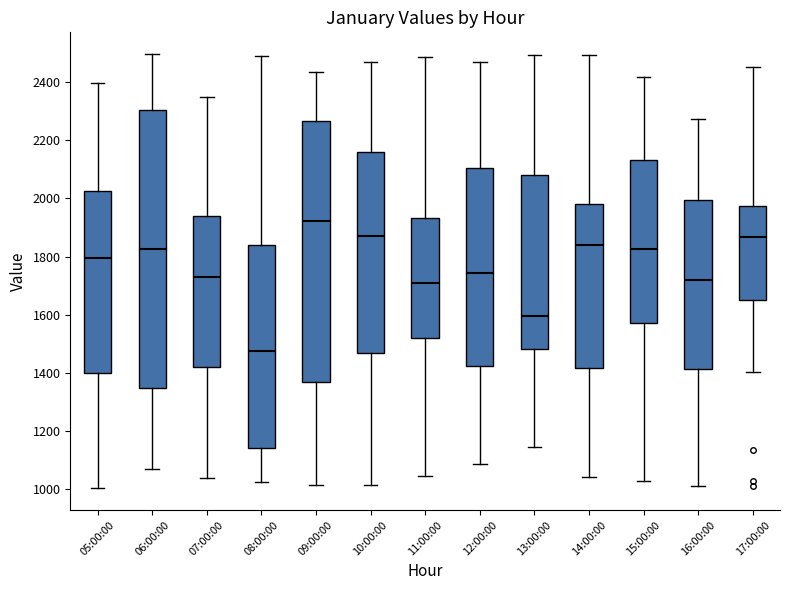

Reading left to right, transcribe this box plot: for each box, give where its median line is, the range the box spans, and where its two whiskers end, as read against the y-axis. The values are not printed on the chart, so give them approximately, as read against the axis.

05:00:00: median 1800, box 1400 to 2020, whiskers 1000 to 2400
06:00:00: median 1820, box 1340 to 2300, whiskers 1060 to 2500
07:00:00: median 1720, box 1420 to 1940, whiskers 1040 to 2340
08:00:00: median 1480, box 1140 to 1840, whiskers 1020 to 2480
09:00:00: median 1920, box 1360 to 2260, whiskers 1020 to 2440
10:00:00: median 1880, box 1460 to 2160, whiskers 1020 to 2460
11:00:00: median 1700, box 1520 to 1940, whiskers 1040 to 2480
12:00:00: median 1740, box 1420 to 2100, whiskers 1080 to 2460
13:00:00: median 1600, box 1480 to 2080, whiskers 1140 to 2500
14:00:00: median 1840, box 1420 to 1980, whiskers 1040 to 2500
15:00:00: median 1820, box 1580 to 2140, whiskers 1020 to 2420
16:00:00: median 1720, box 1420 to 2000, whiskers 1020 to 2280
17:00:00: median 1860, box 1660 to 1980, whiskers 1400 to 2460